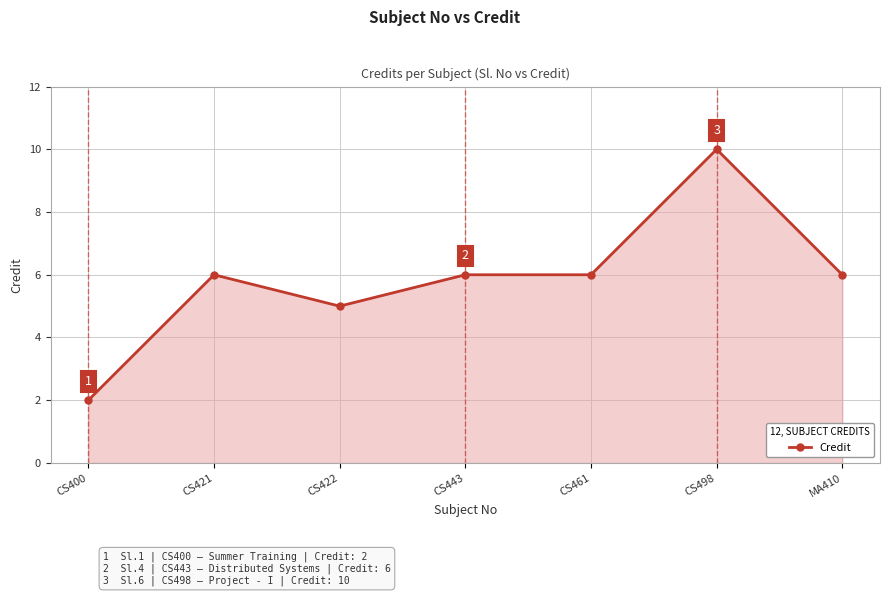

Reading left to right, extract all data points from this chart.

2	6	5	6	6	10	6